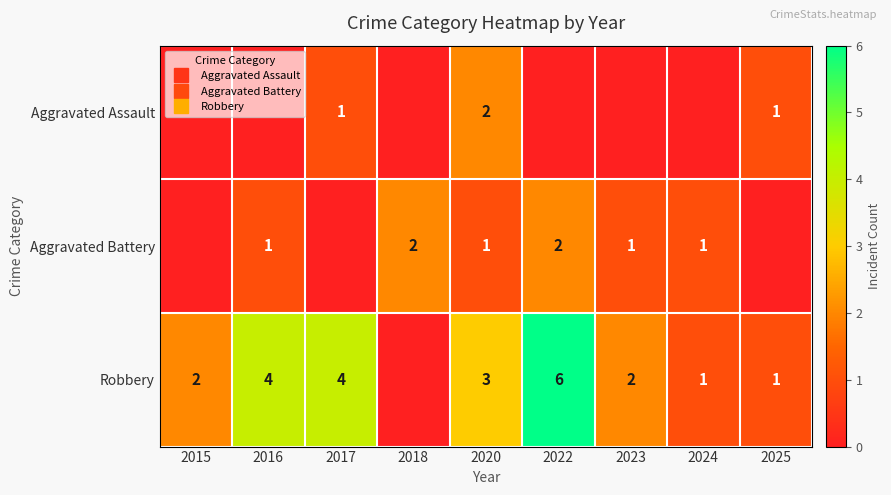

At how many categories does at least one series exceed 2?

4